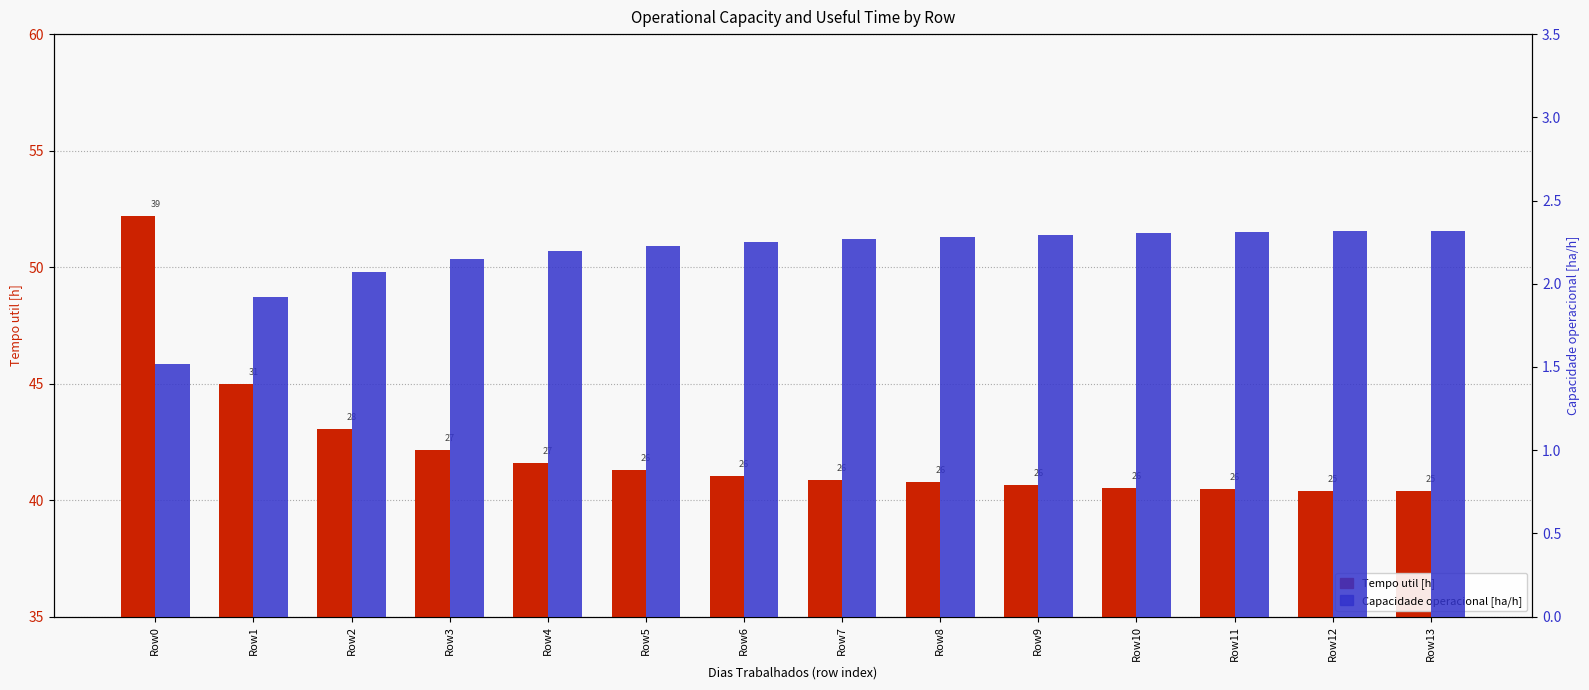

Rank the categories by Tempo util [h] value from lowest to highest.

Row13, Row12, Row11, Row10, Row9, Row8, Row7, Row6, Row5, Row4, Row3, Row2, Row1, Row0